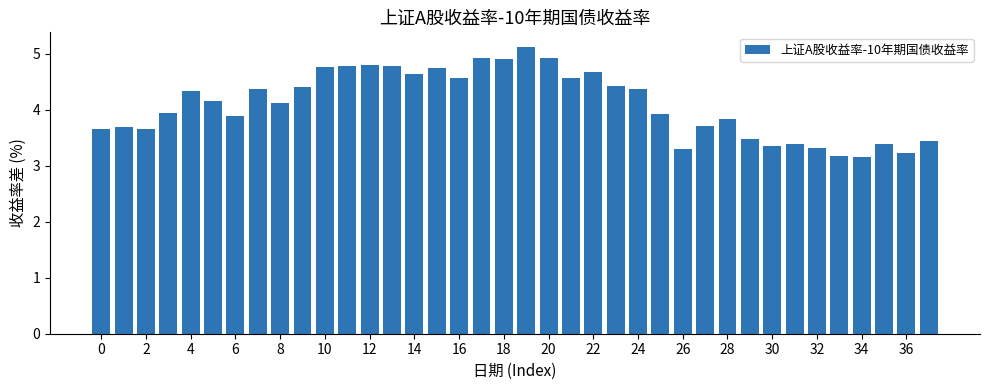

What is the difference between the maximum and second lowest values?

1.9